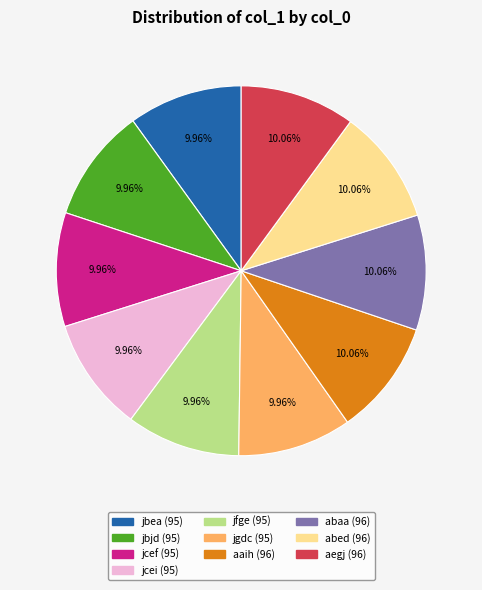

Approximately how many times larger is the value at jfge compared to aegj?

1.0